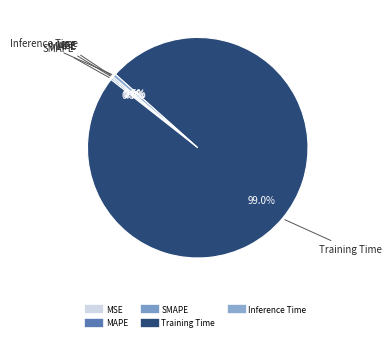

Which slice represents more than half of the pie?

Training Time